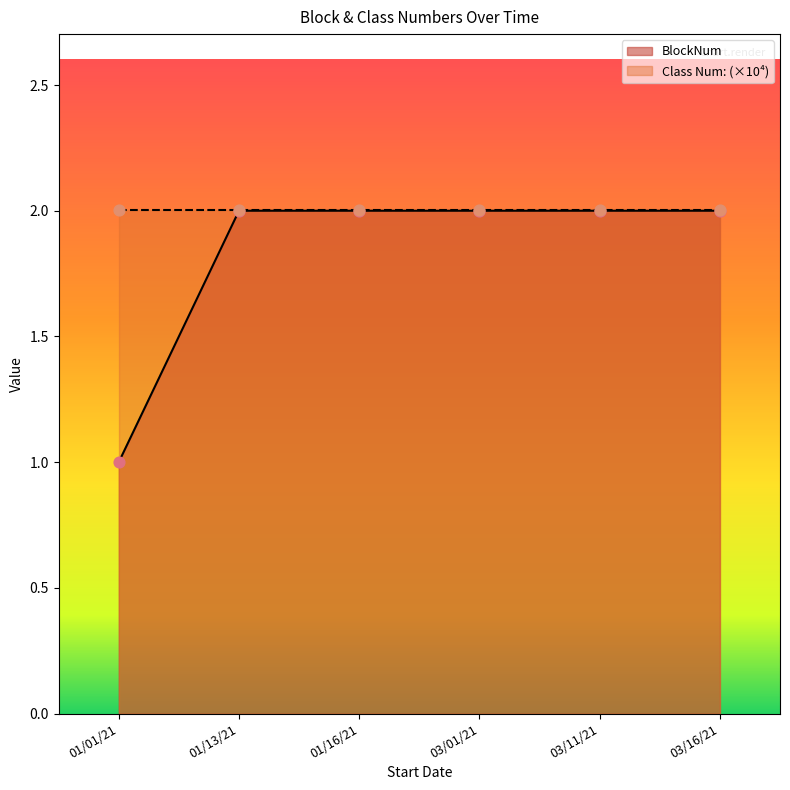

What is the ratio of the value at 03/01/21 to the value at 01/01/21?

2.0